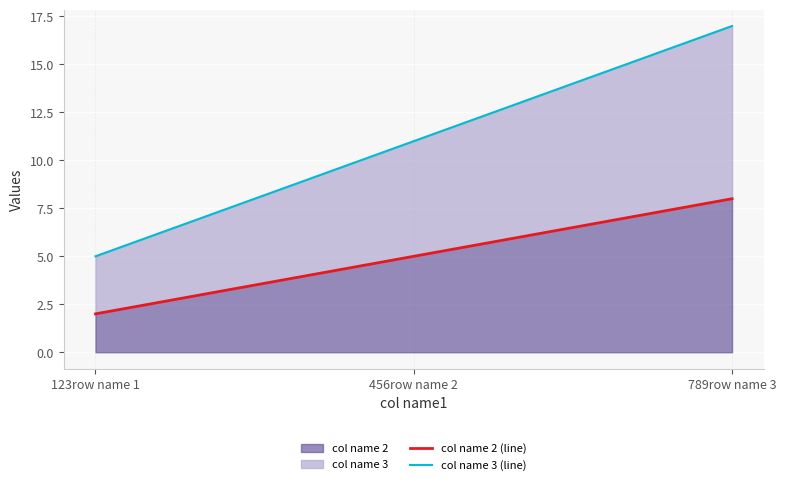

At which label is col name 2 (line) closest to 5?

456row name 2